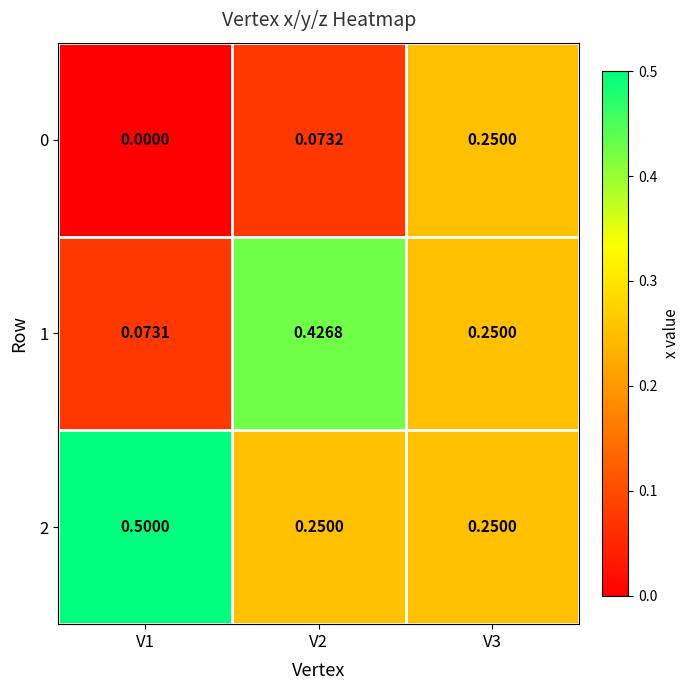

What is the spread (max minus min) of values at V1?

0.5